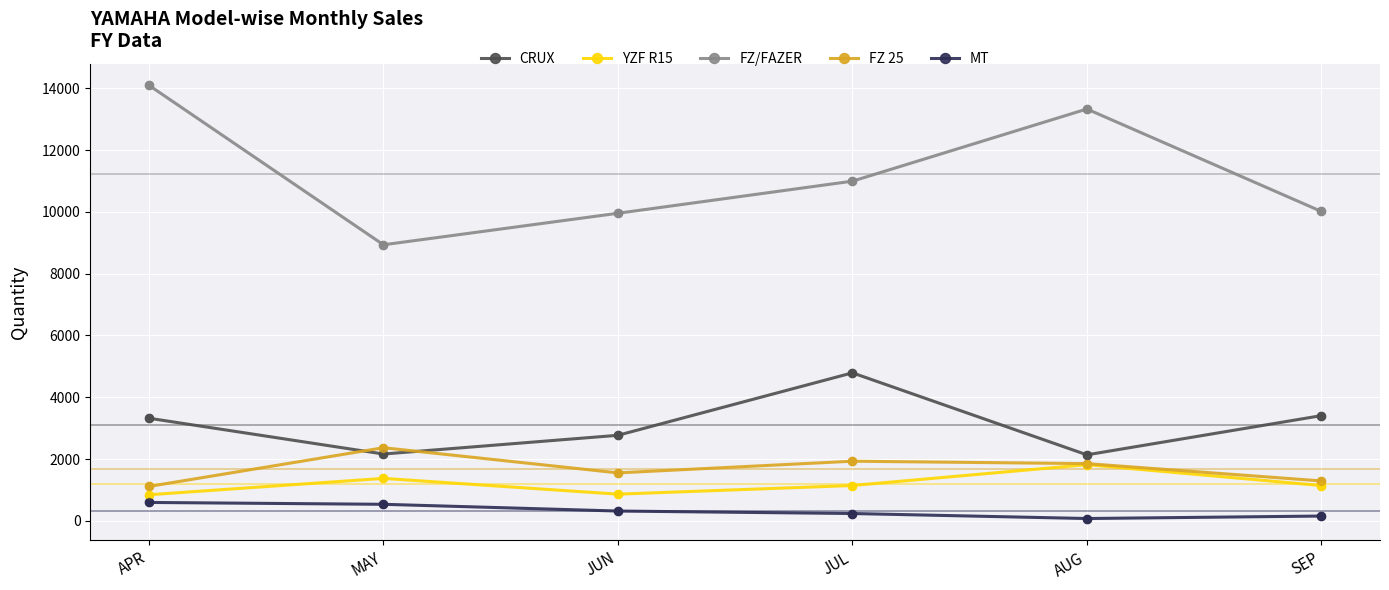

Between JUN and AUG, which series saw the biggest shift?

FZ/FAZER